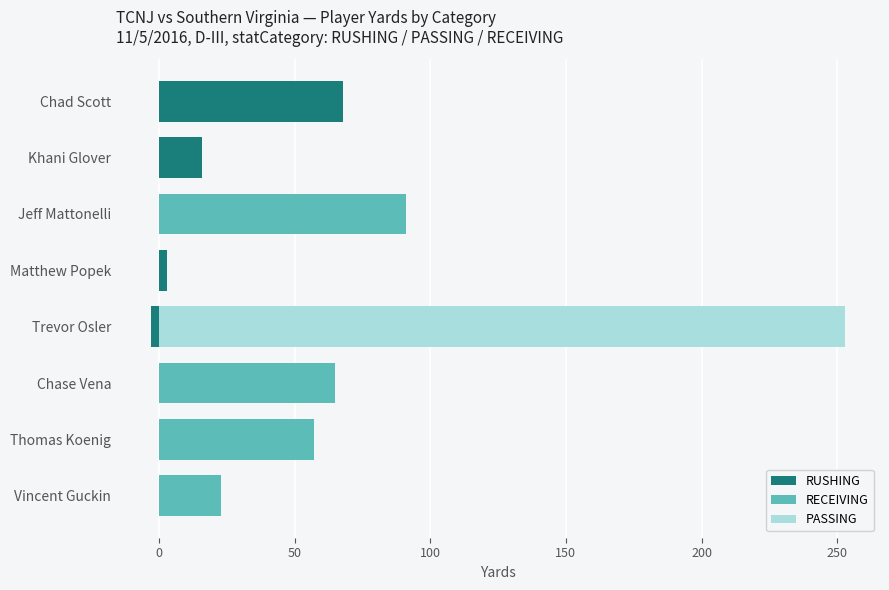

Reading right to left, extract all data points from this chart.

RUSHING: 0	0	0	-3	3	15	16	68
RECEIVING: 23	57	65	0	0	91	0	0
PASSING: 0	0	0	253	0	0	0	0